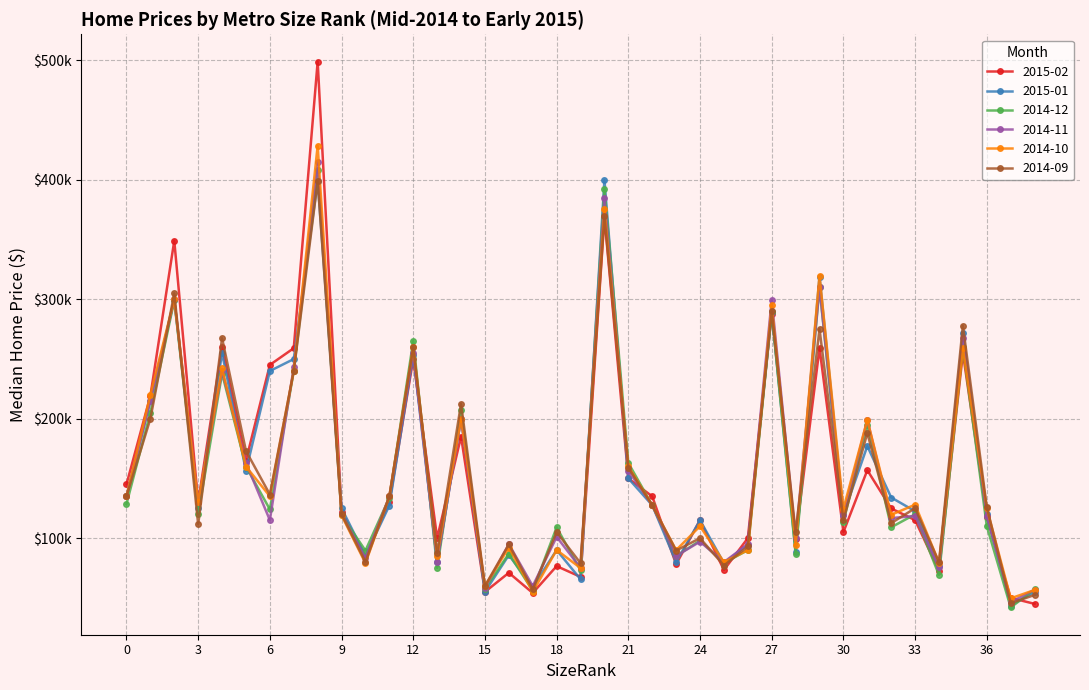

What is the maximum value for 2014-11?

414500.0